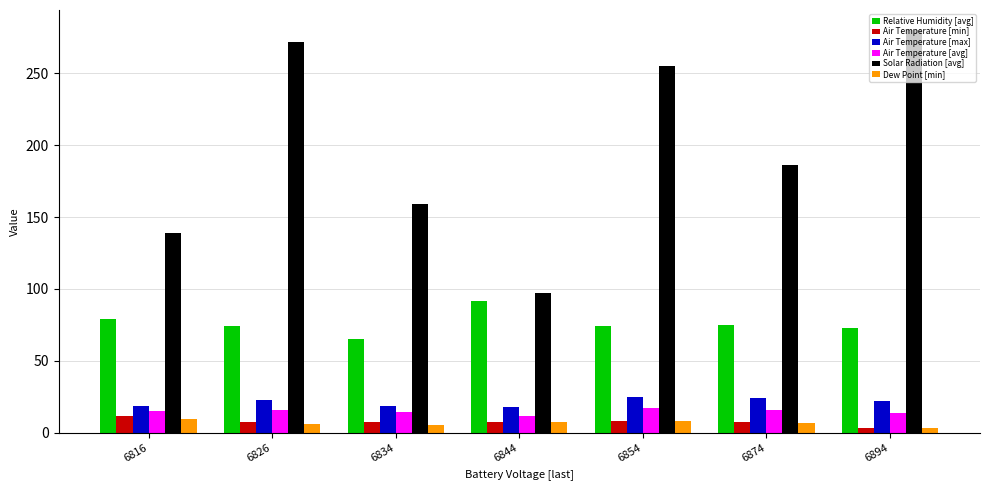

How many groups of bars are there?

7